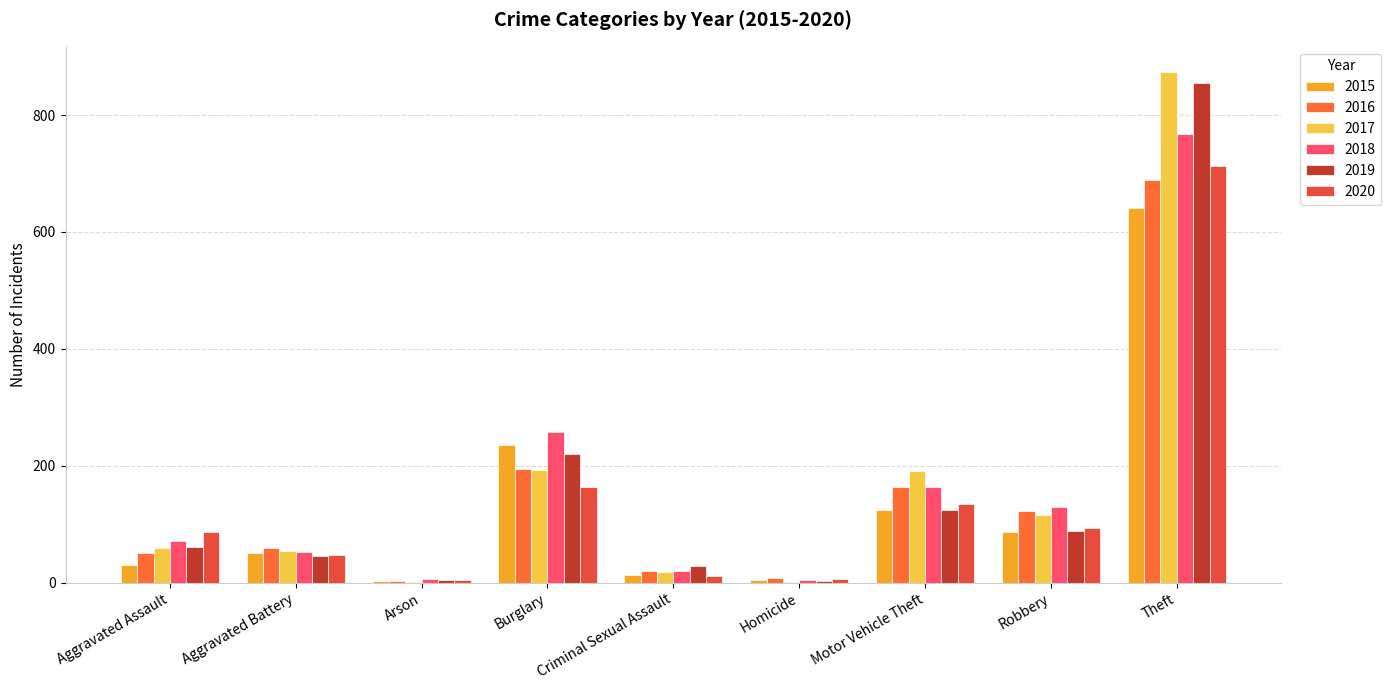

How many series are shown in this chart?

6